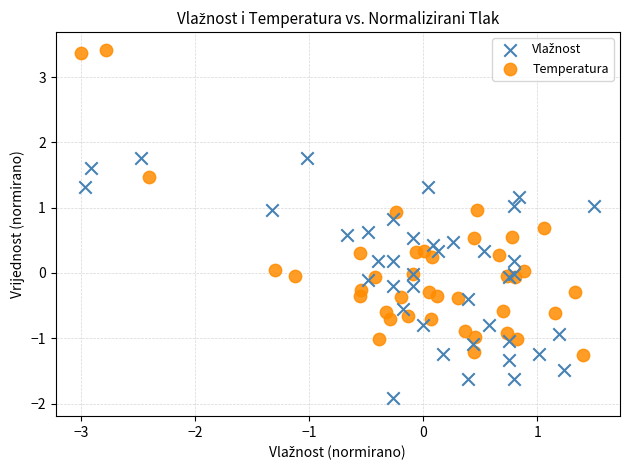

Which series has the widest spread of Y values?

Temperatura